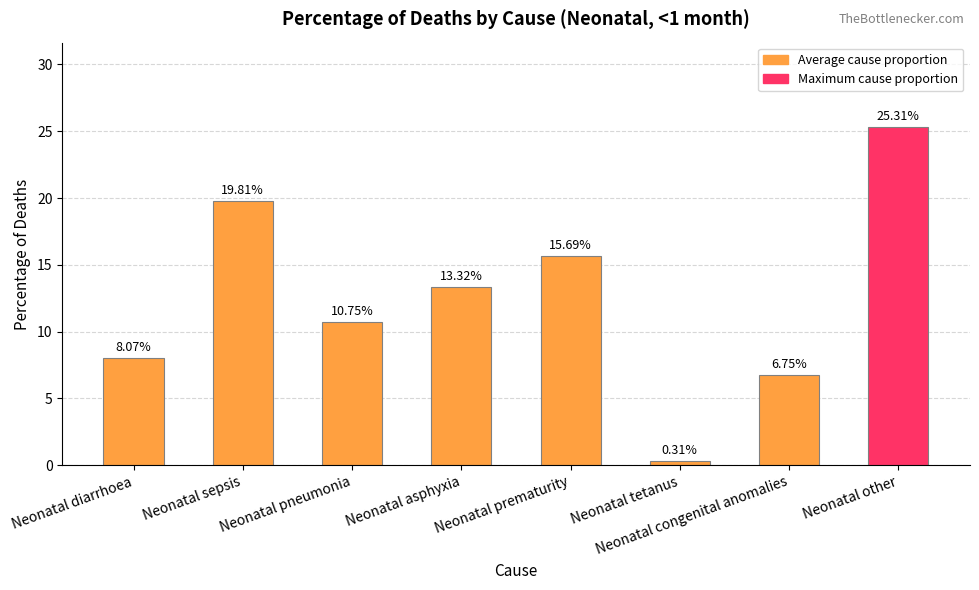

At which label is the value closest to 12?

Neonatal pneumonia